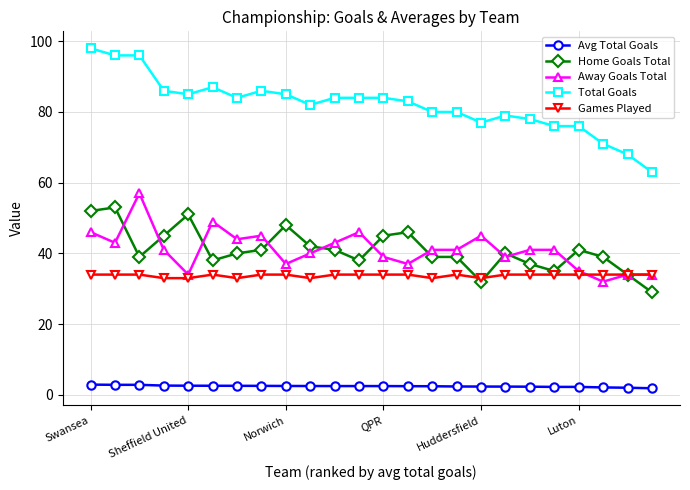

What is the maximum value shown in the chart?

98.0